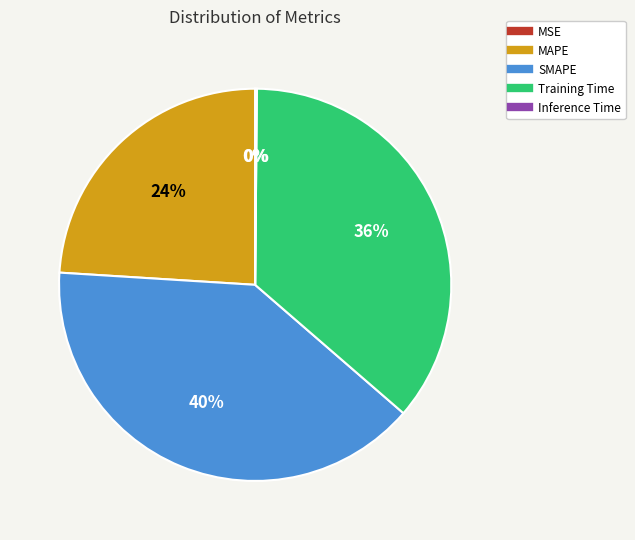

Is the sum of MAPE and Training Time greater than half?

Yes